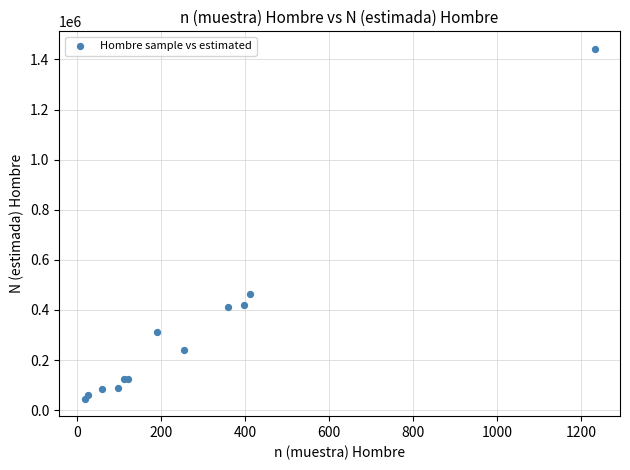

What Y value in the scatter plot is closest to 744221?

465752